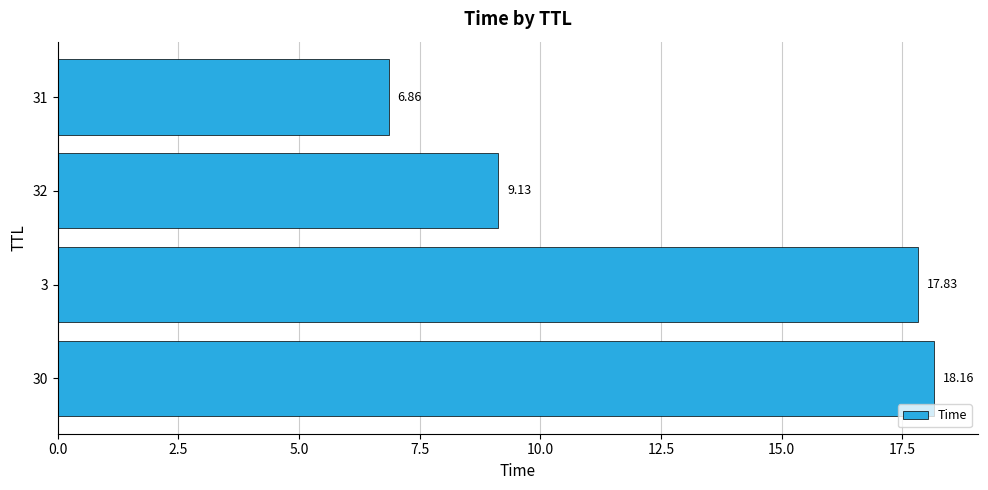

What is the average value?

13.0